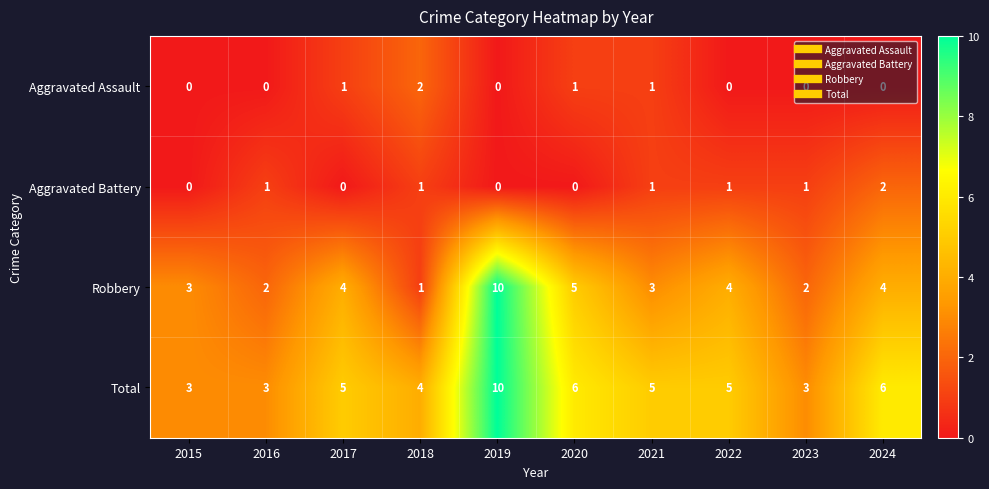

At 2024, list the series in order from smallest to largest.

Aggravated Assault, Aggravated Battery, Robbery, Total